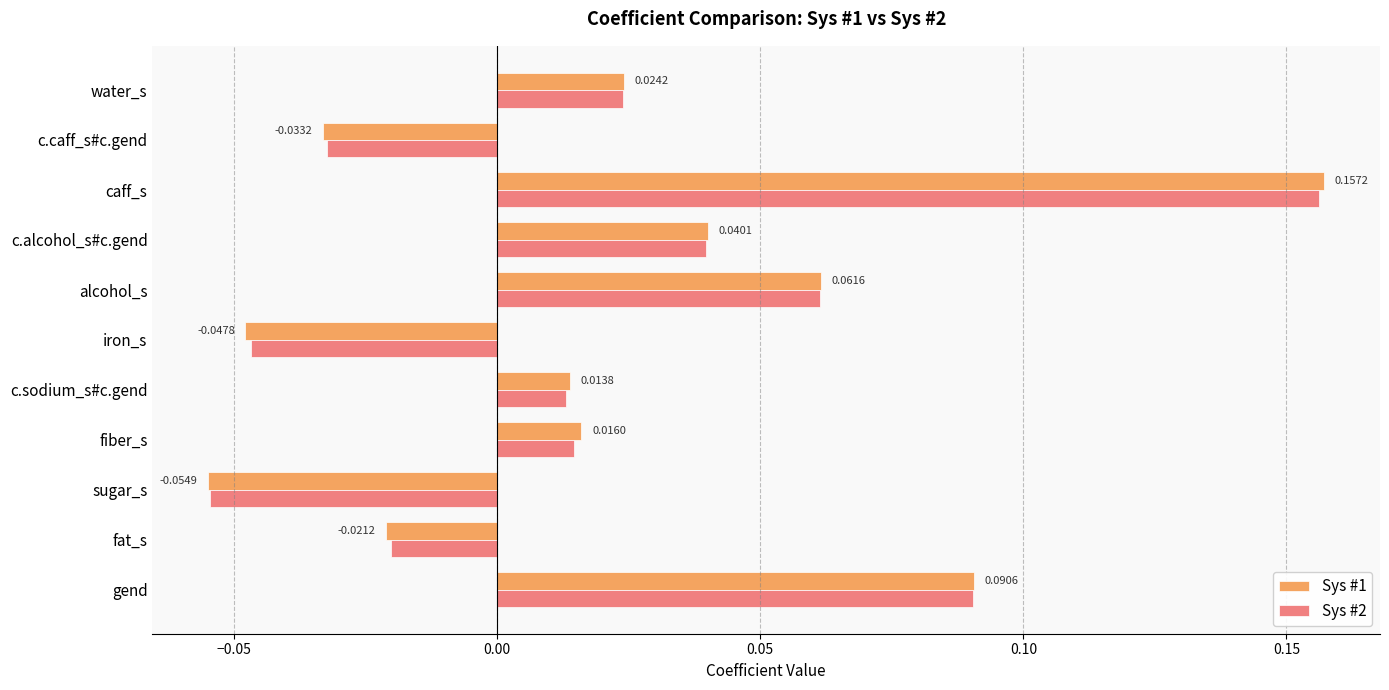

Which series has the largest range (max minus min)?

Sys #1